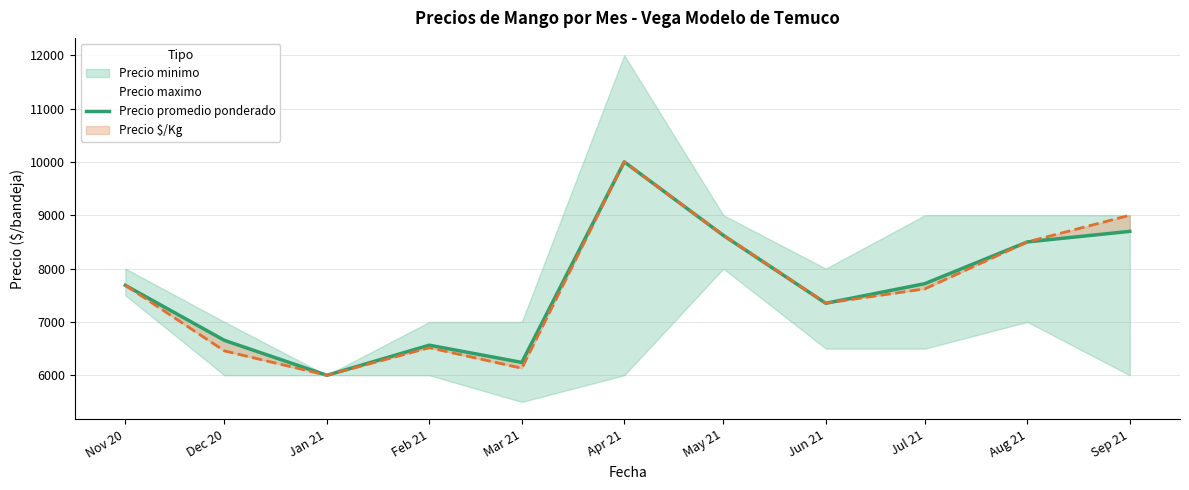

What is the lowest value of the Precio promedio ponderado series?

6000